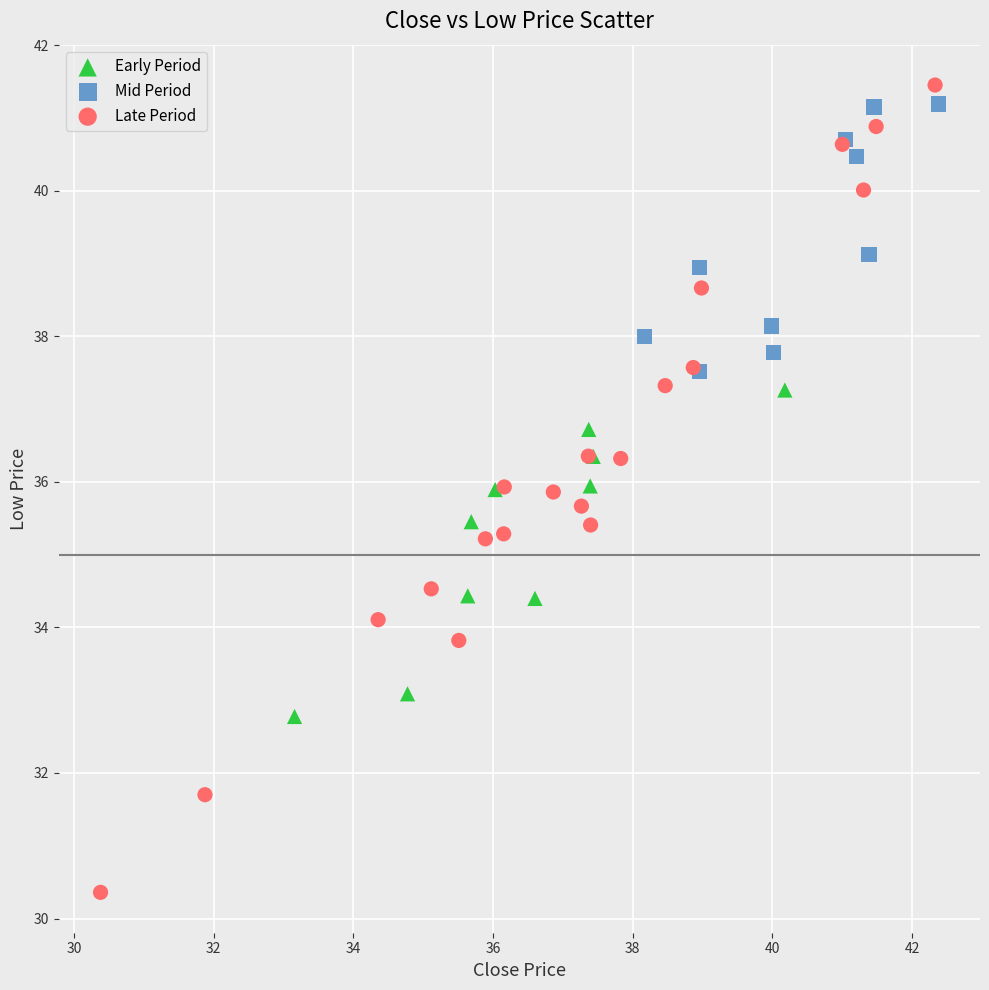

Which series reaches the minimum Y coordinate?

Late Period